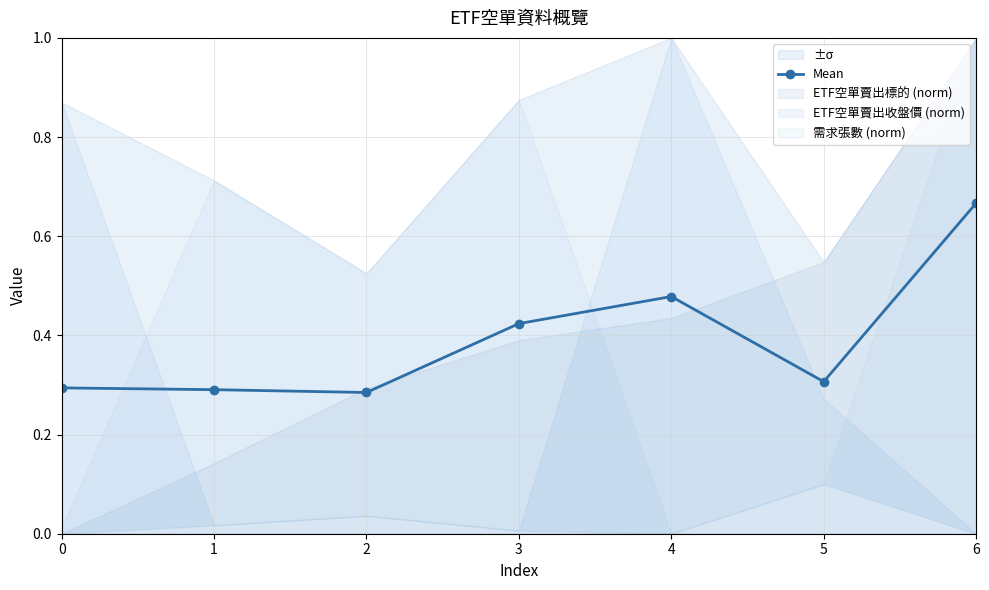

Is this an area chart (filled region under the line)?

No